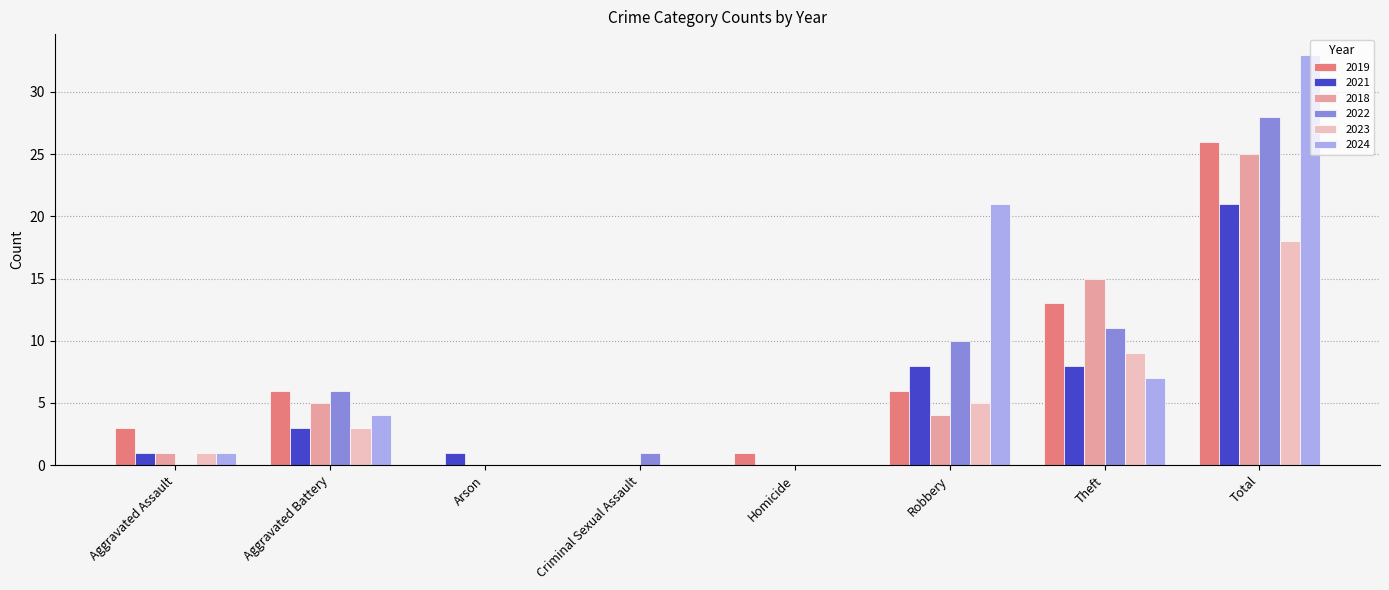

Where is 2022 nearest to the value 14?

Theft